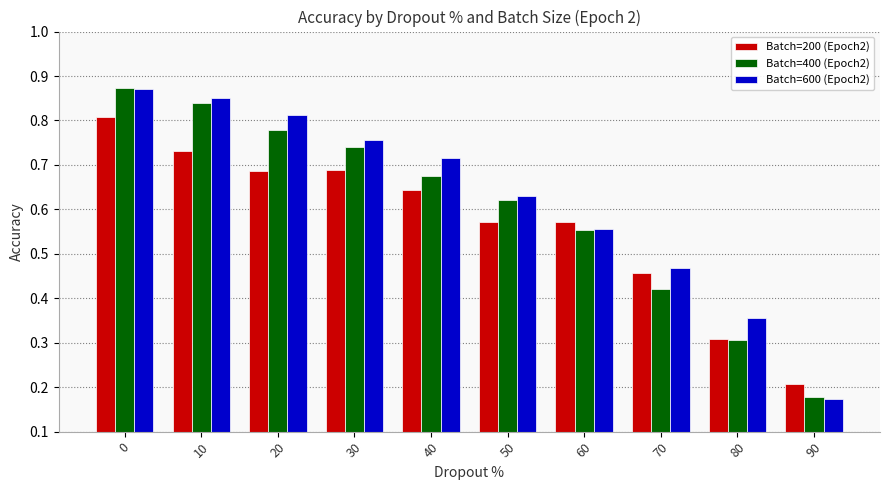

Which category has the lowest value across all series?

90